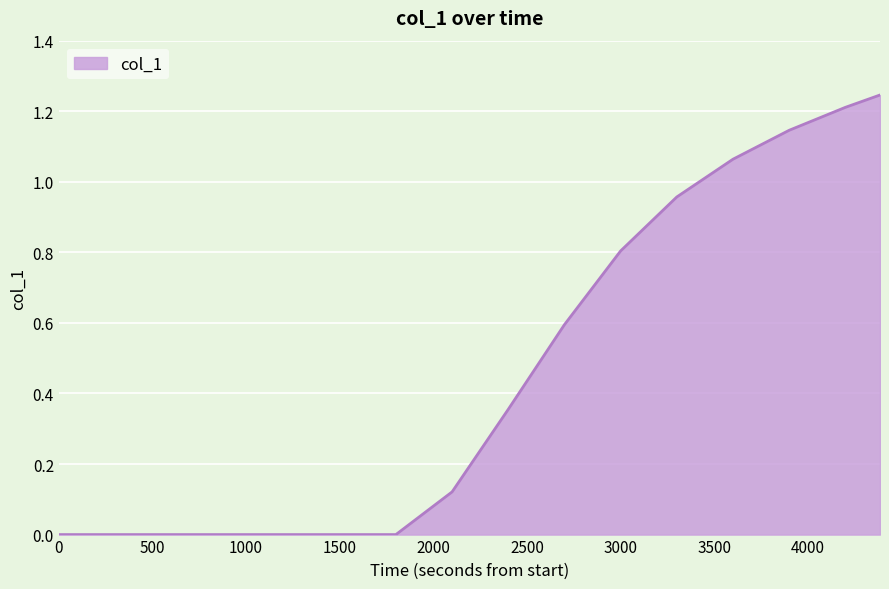

Does the chart display data point markers on the line(s)?

No